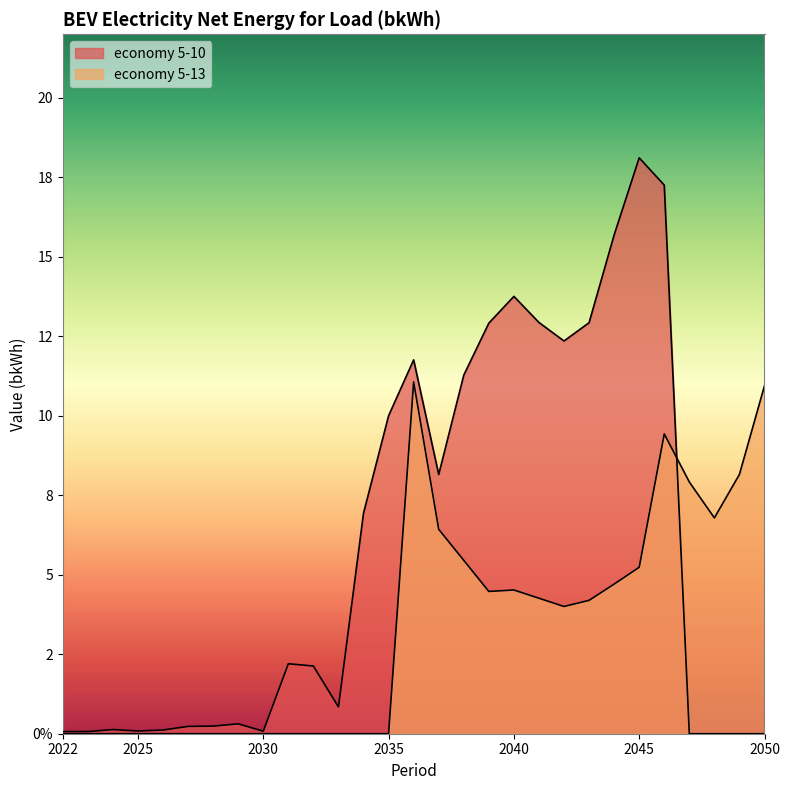

Does the chart display data point markers on the line(s)?

No